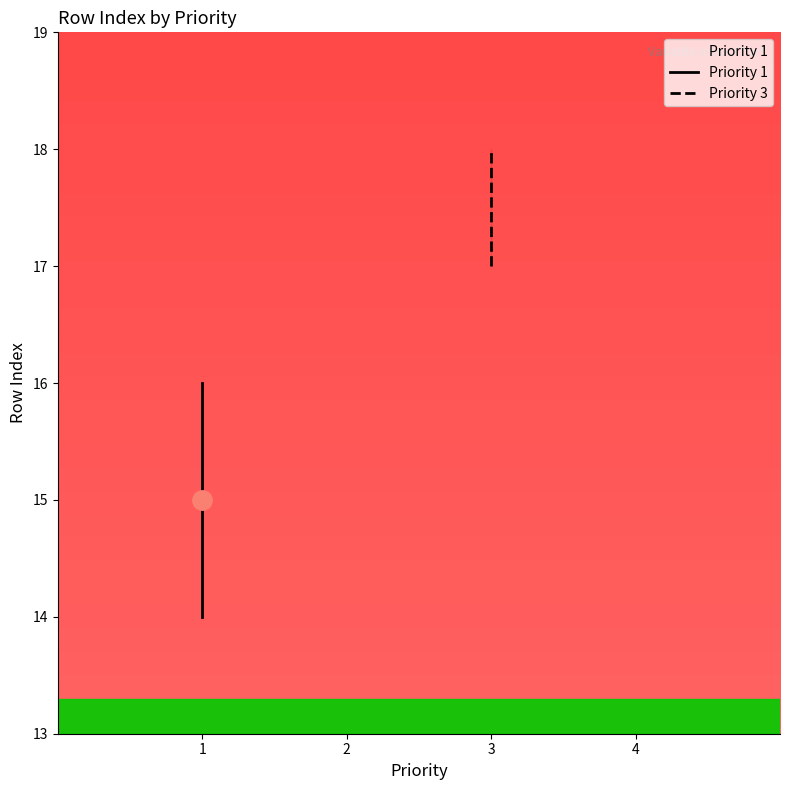

What is the value of the 3rd point from the left?

14